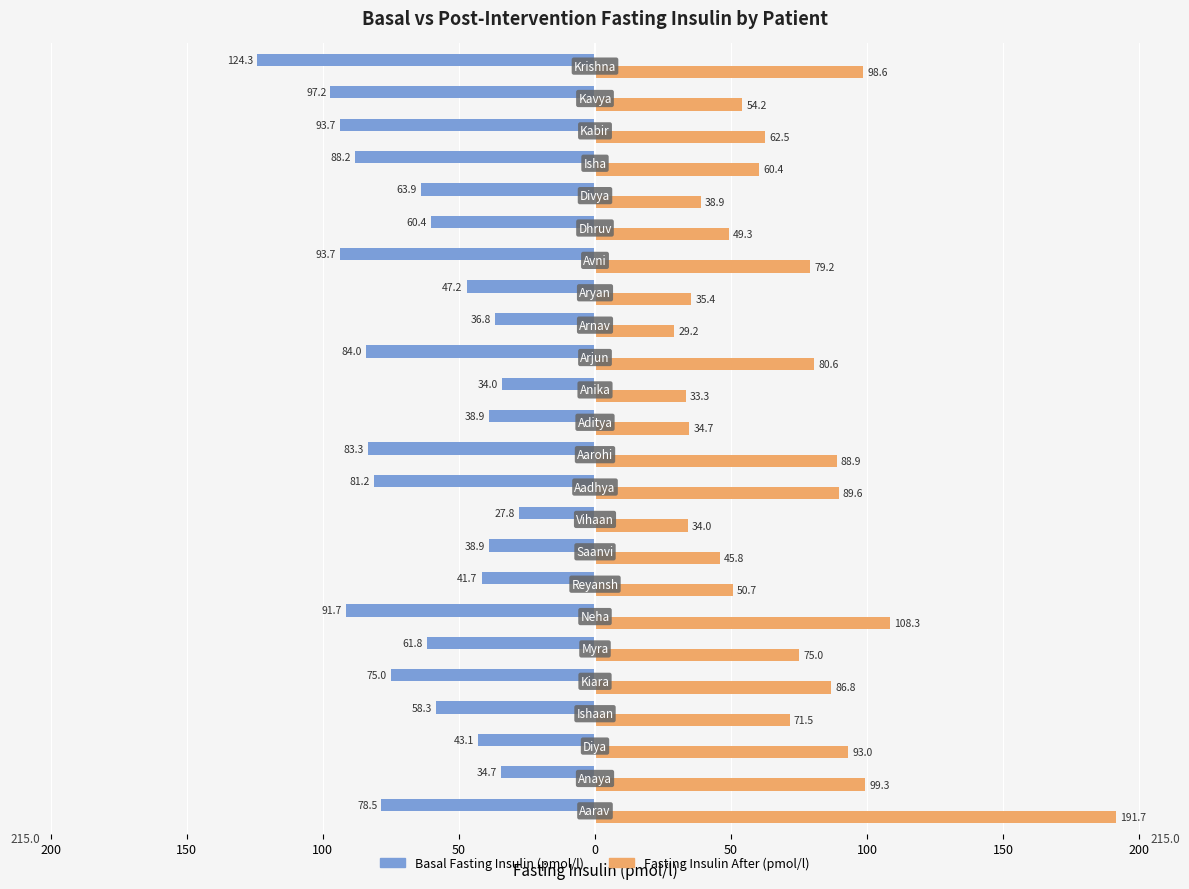

What is the difference between the maximum and minimum values in the Basal Fasting Insulin (pmol/l) series?

96.5